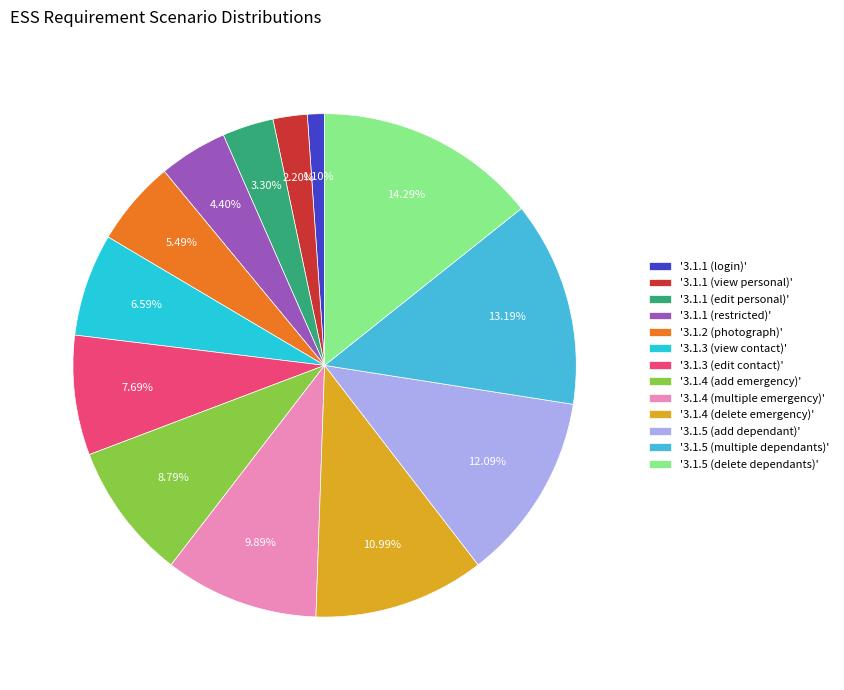

What is the smallest slice in the pie chart?

'3.1.1 (login)'